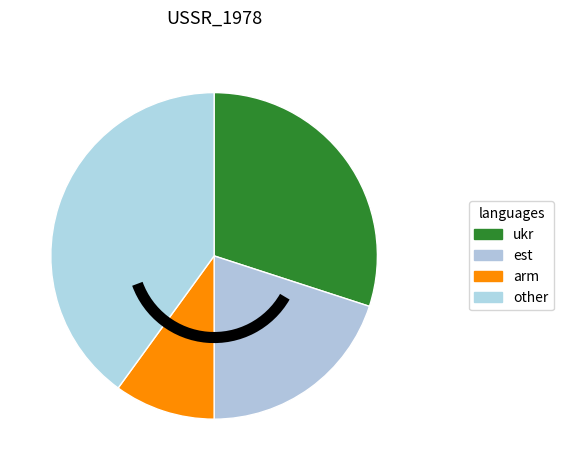

How many slices are in this pie chart?

4